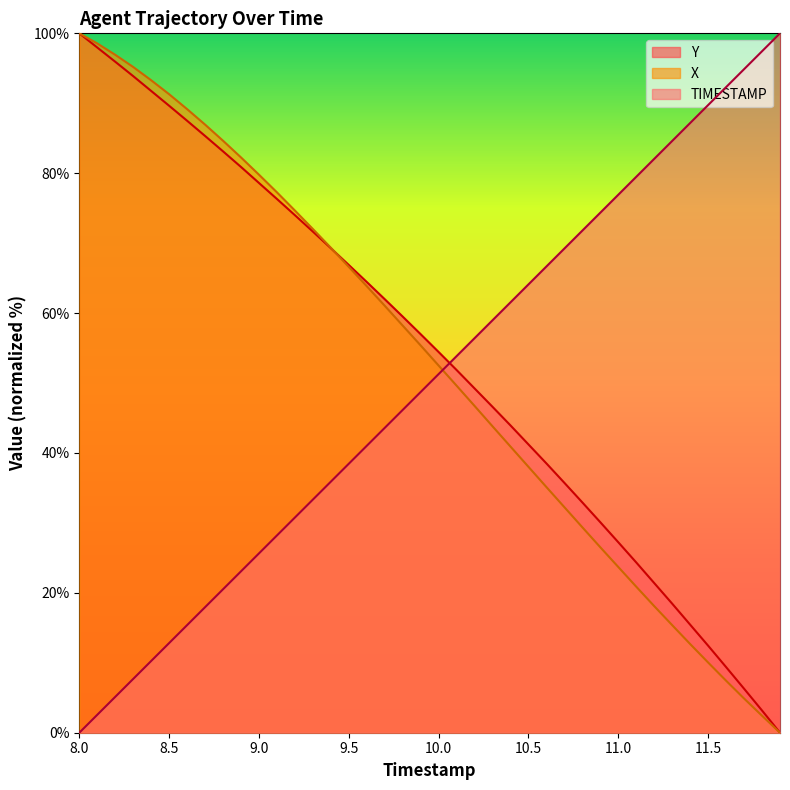

List the series in order of their overall mean, highest first.

Y, X, TIMESTAMP